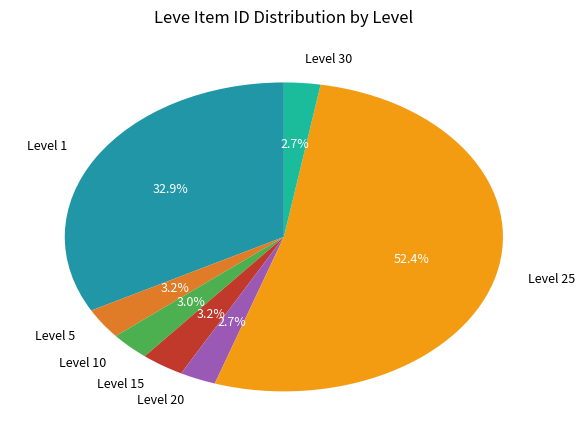

Combined, what portion of the pie is Level 30 and Level 1?

35.6%